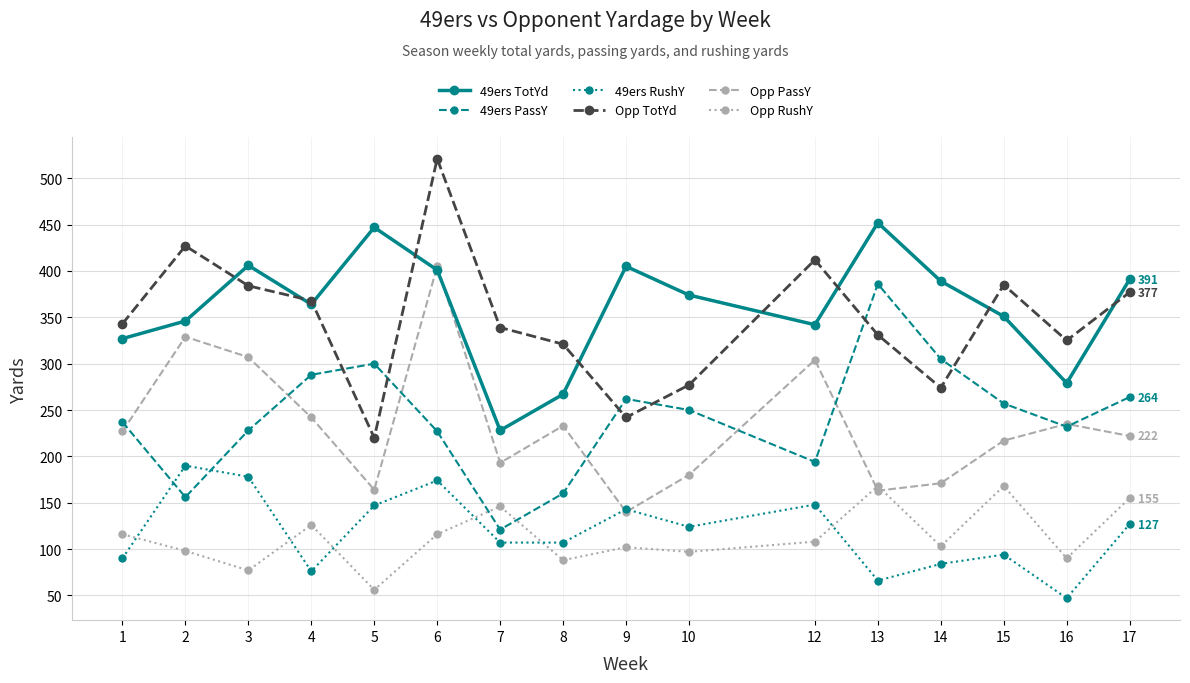

What is the value of the 49ers TotYd point at the 7th from the left?

228